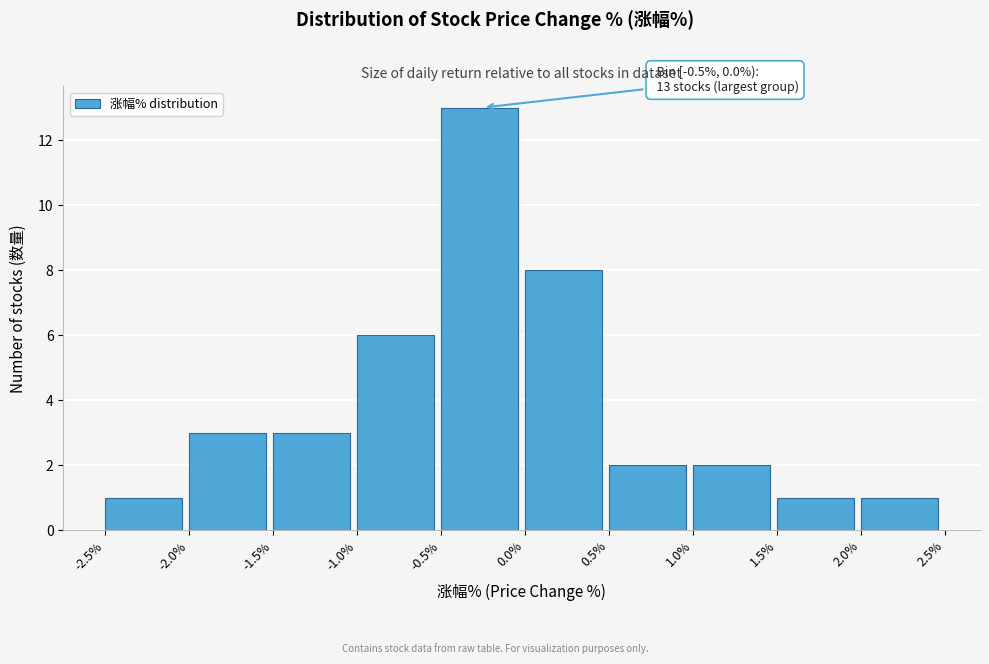

Which range on the x-axis has the tallest bar?

-0.5% to 0.0%